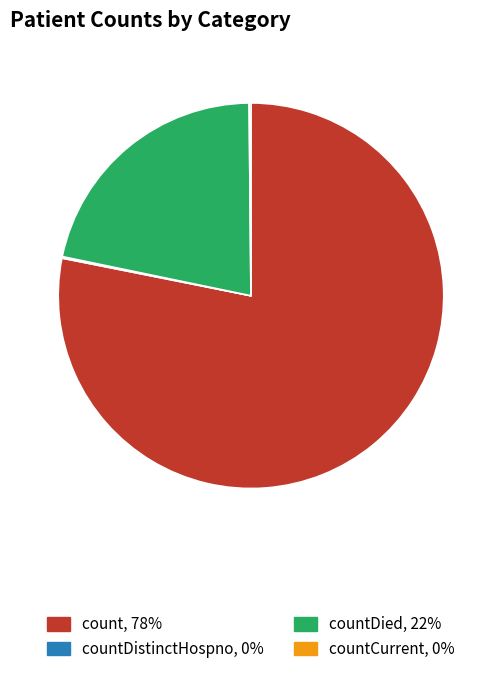

Is there a majority slice in this chart?

Yes